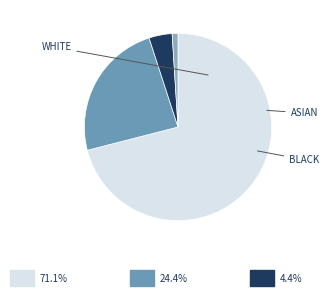

Does any single category account for the majority?

Yes